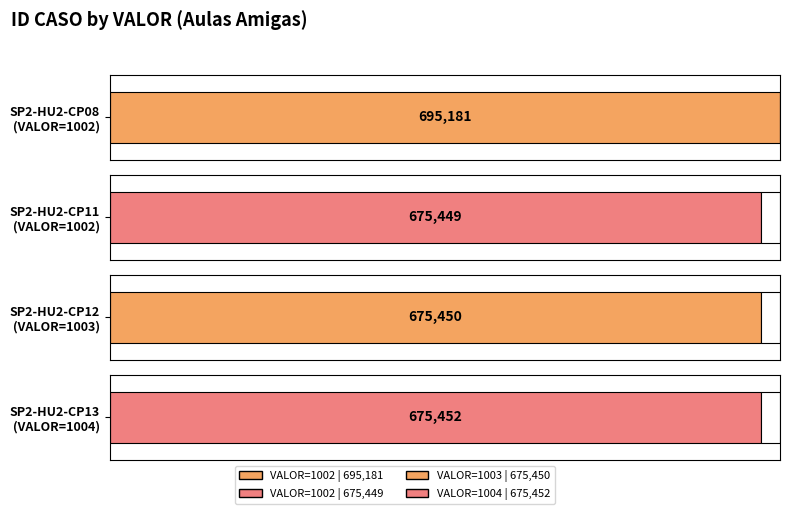

Read the value at 1004.

675452